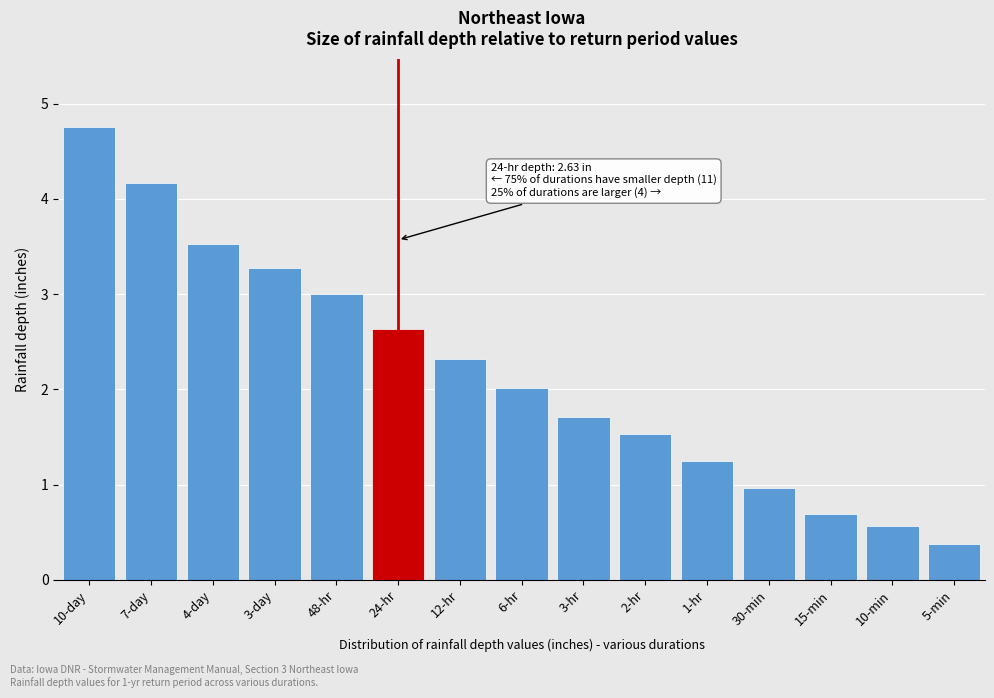

What is the label of the 5th bar from the right?

1-hr